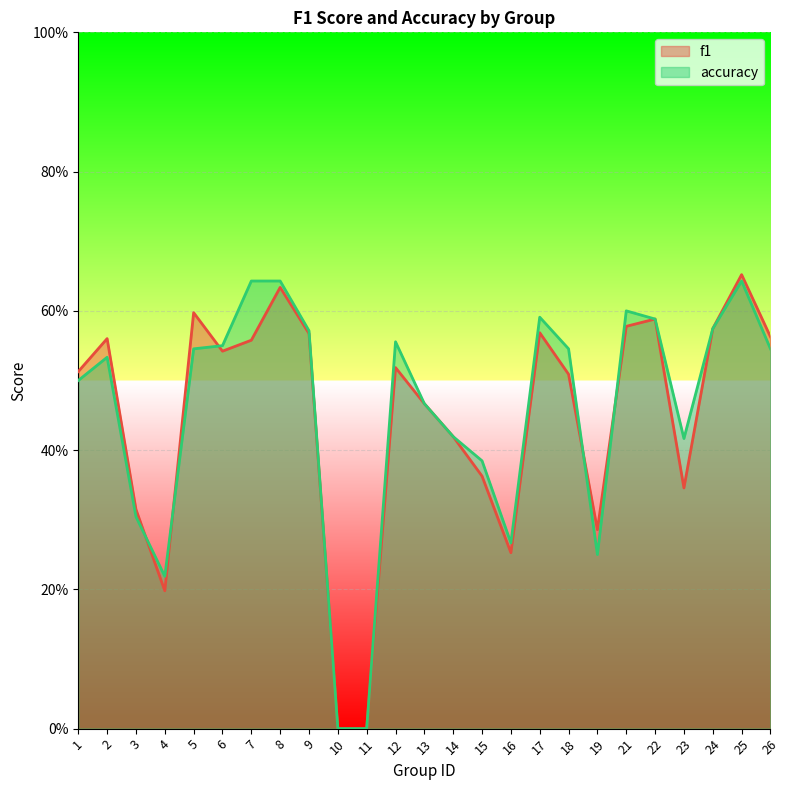

What is the difference between the maximum and minimum values in the f1 series?

0.7